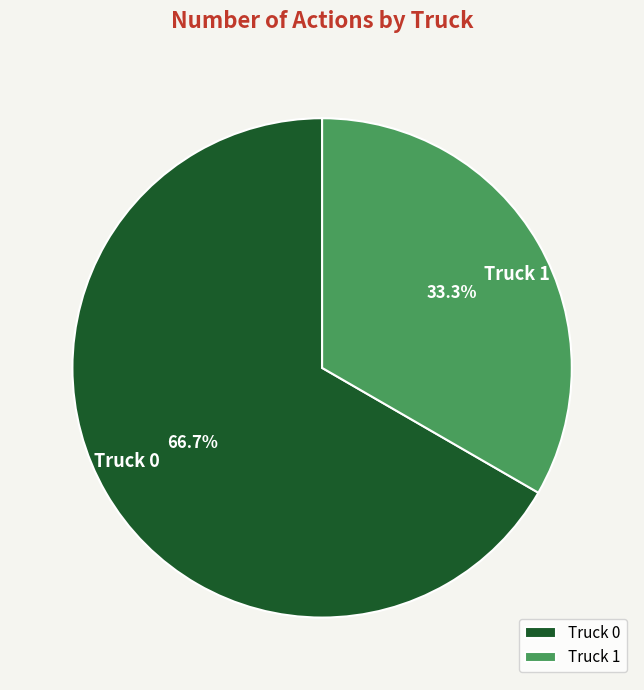

What percentage is the Truck 1 slice, to the nearest percent?

33%